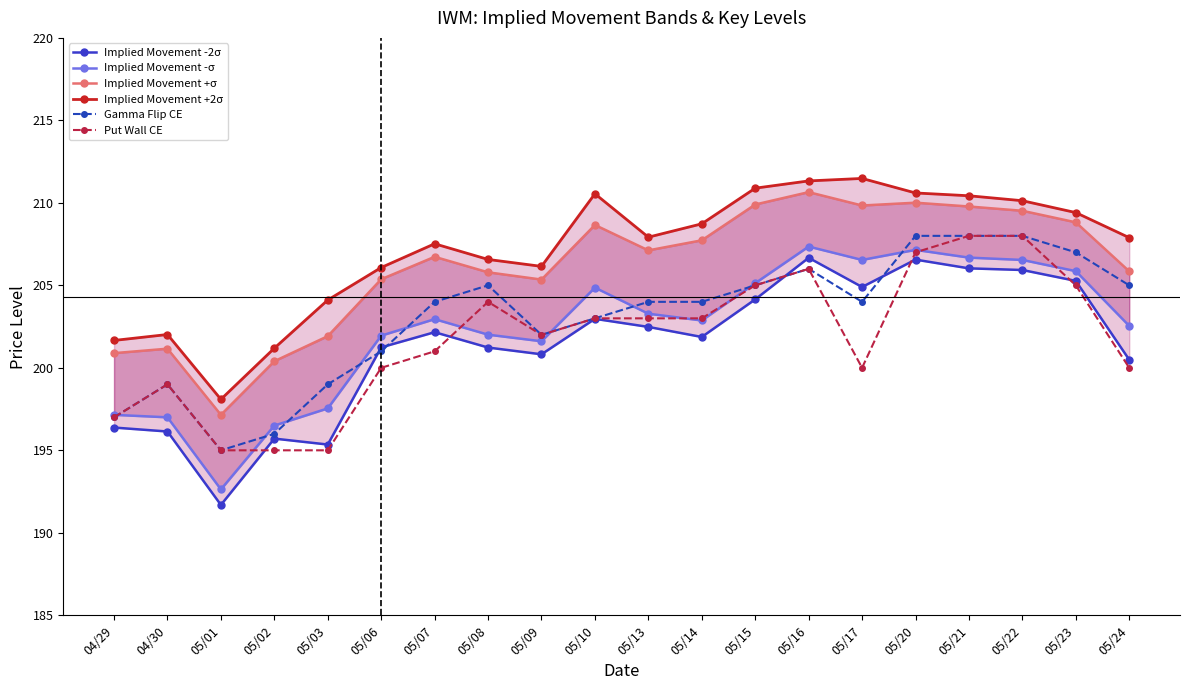

What is the average value of the Implied Movement +σ series?

206.1